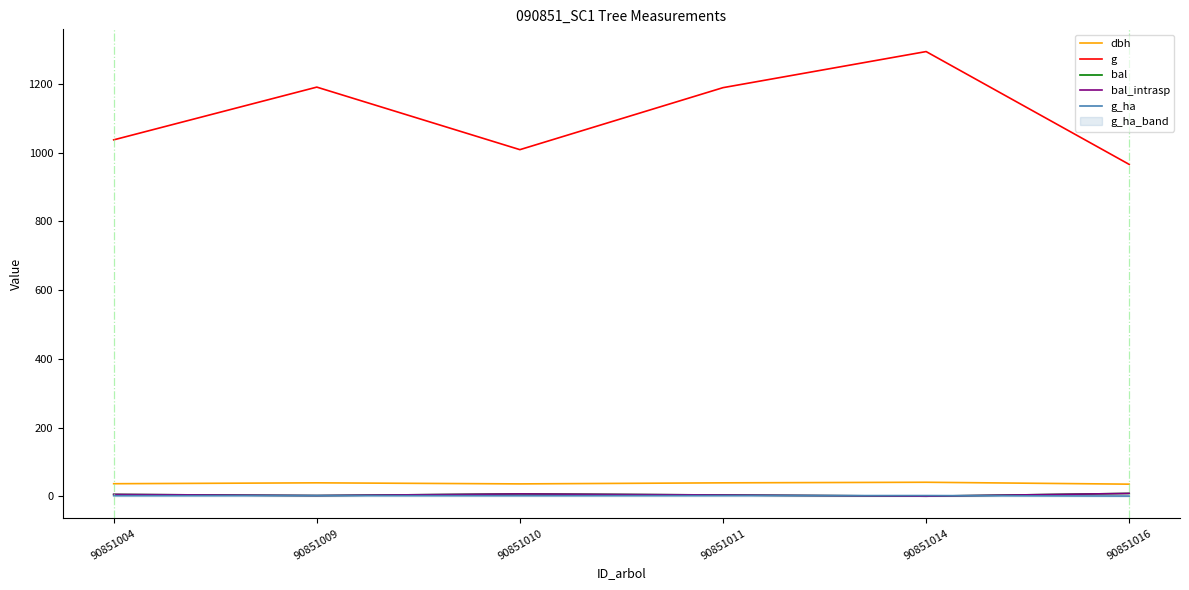

How many lines are shown in the chart?

5